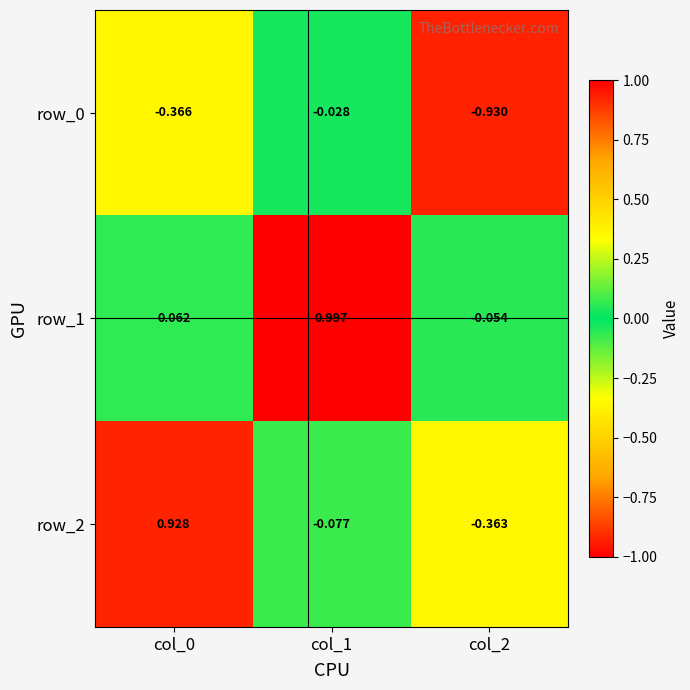

What is the total value across all series at col_0?

0.6